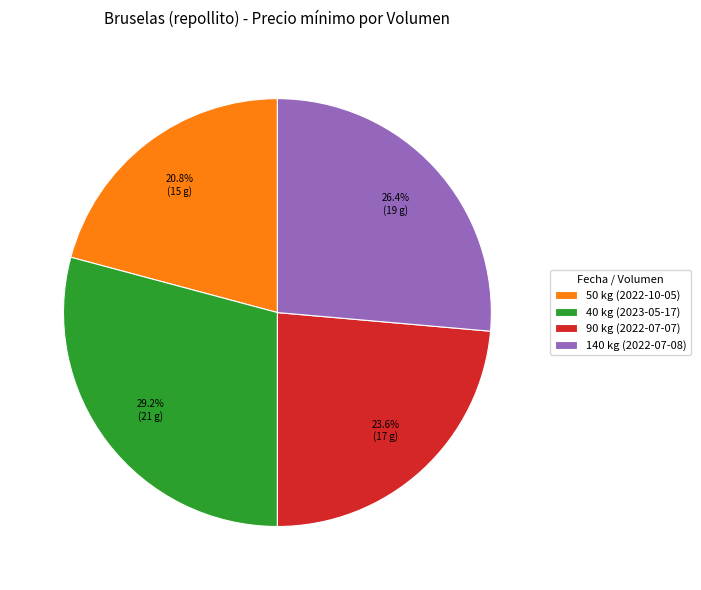

Which has a higher value, 50 kg (2022-10-05) or 90 kg (2022-07-07)?

90 kg (2022-07-07)